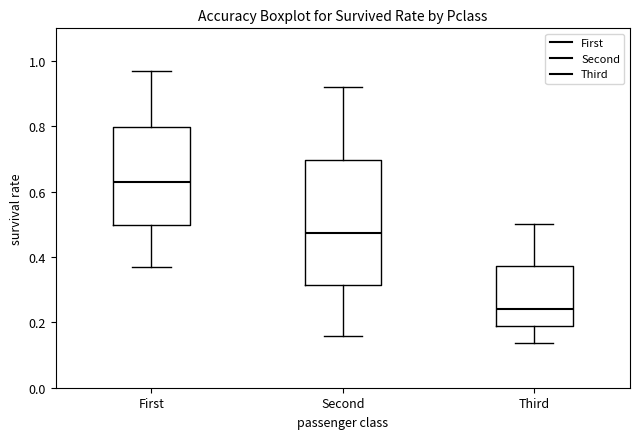

Which box's median line is the highest?

First